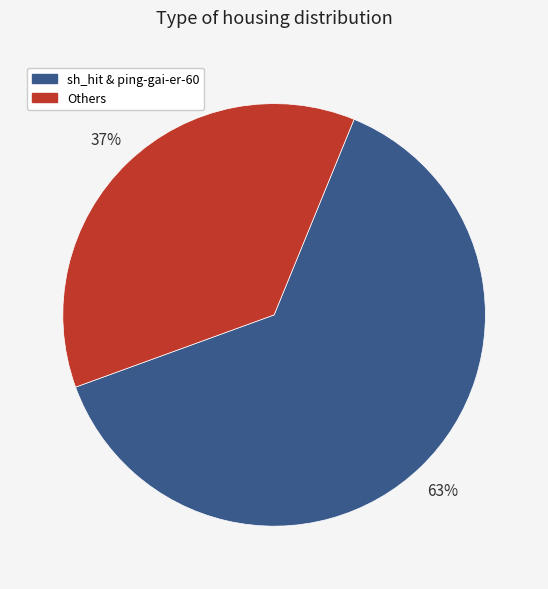

How many slices are in this pie chart?

2